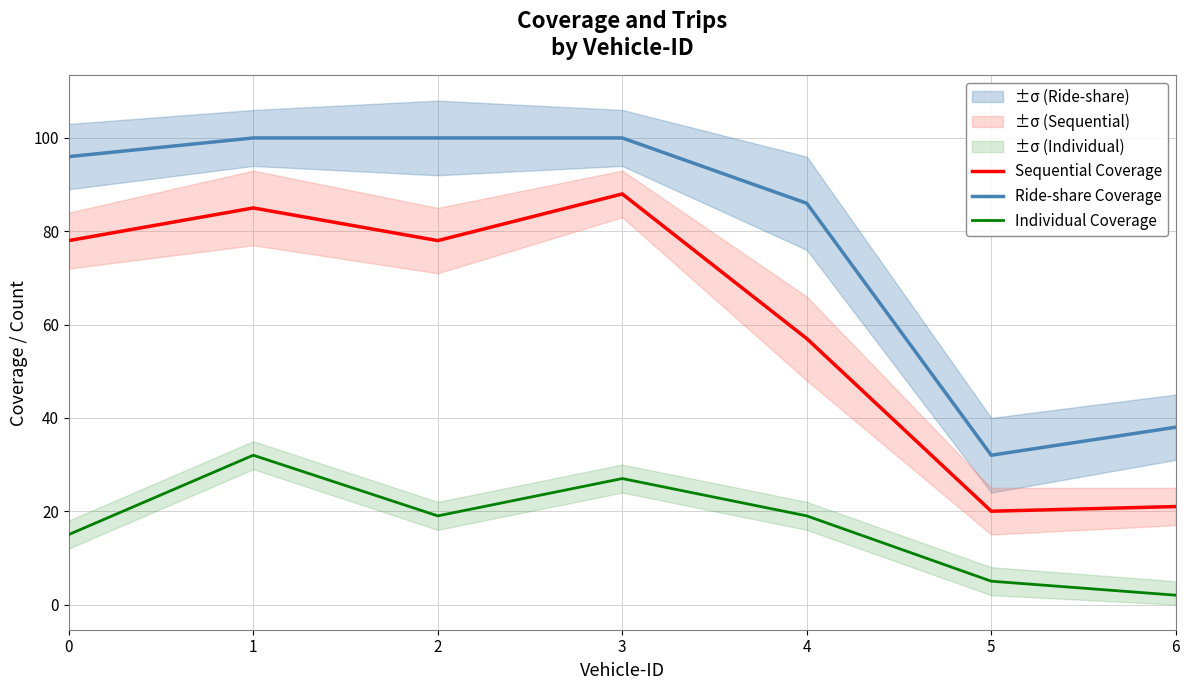

How many data points does each series have?

7